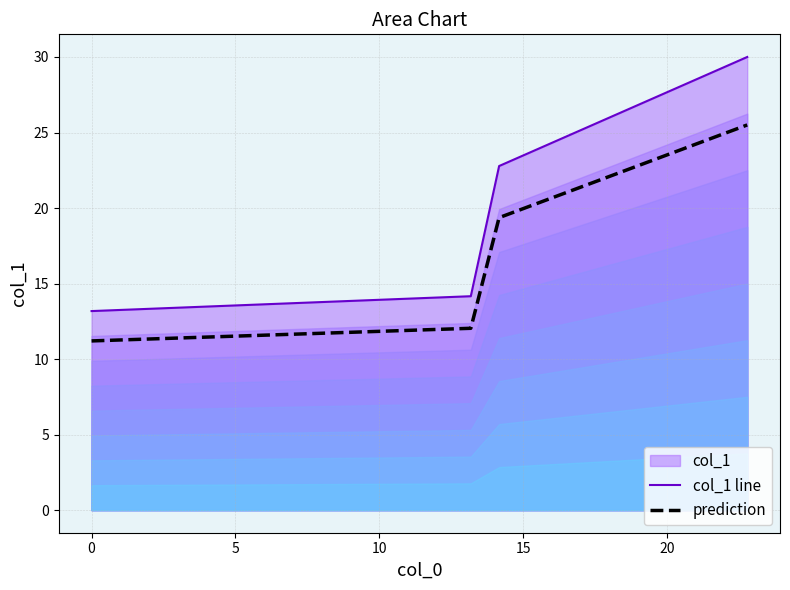

How many values in the col_1 line series exceed 22?

2